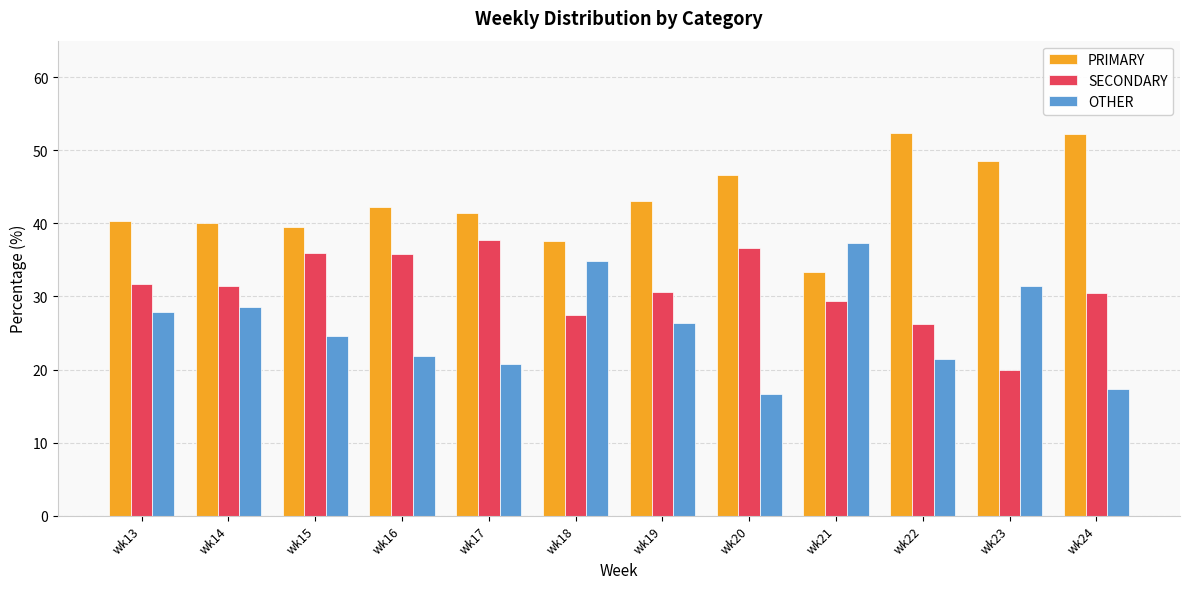

Rank the series by their maximum value, from highest to lowest.

PRIMARY, SECONDARY, OTHER